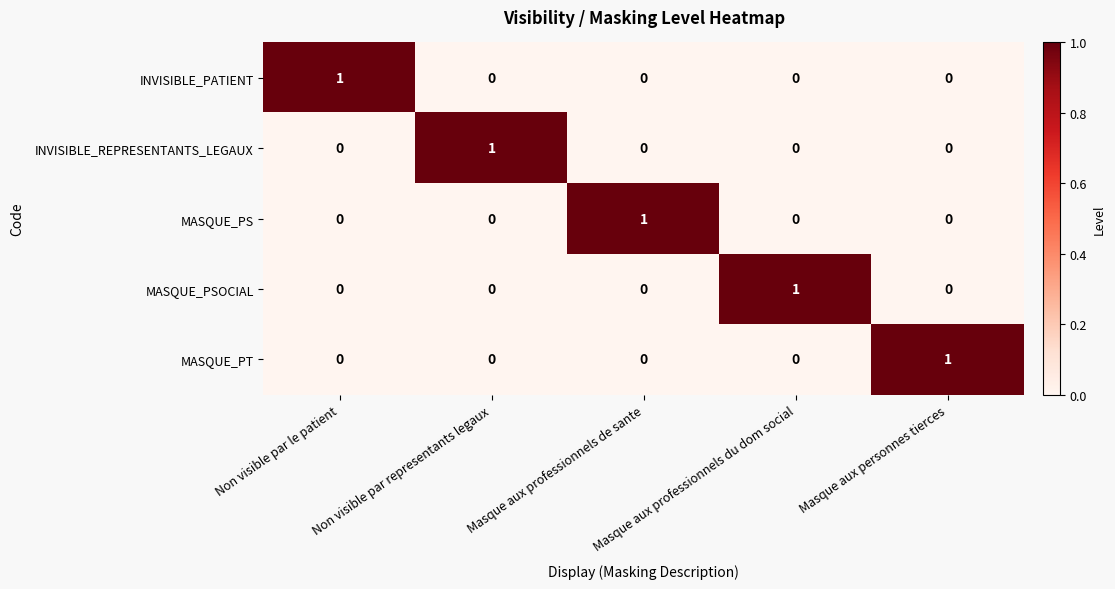

At how many categories does at least one series exceed 0?

5